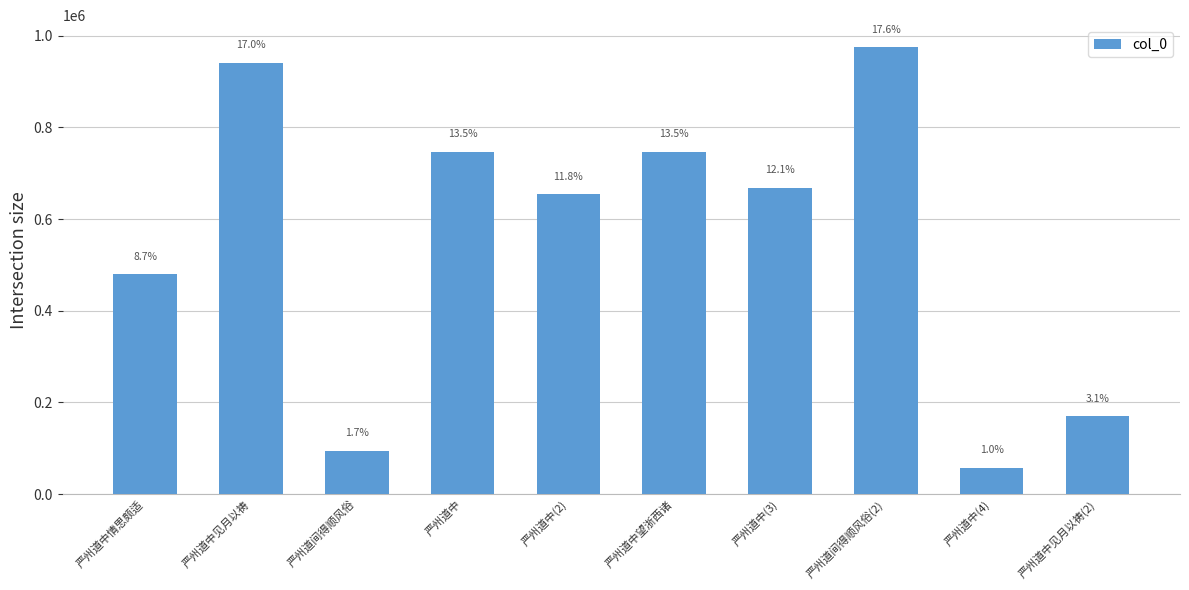

What is the sum of all values?

5530395